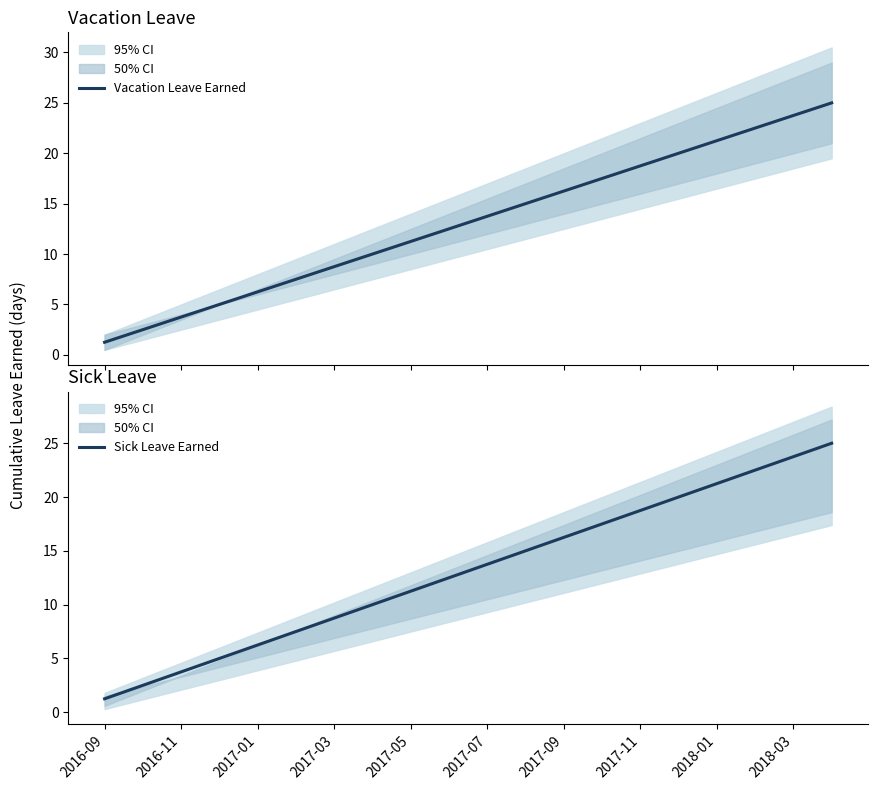

What is the difference between the maximum and second lowest values in the Sick Leave Earned series?

22.5